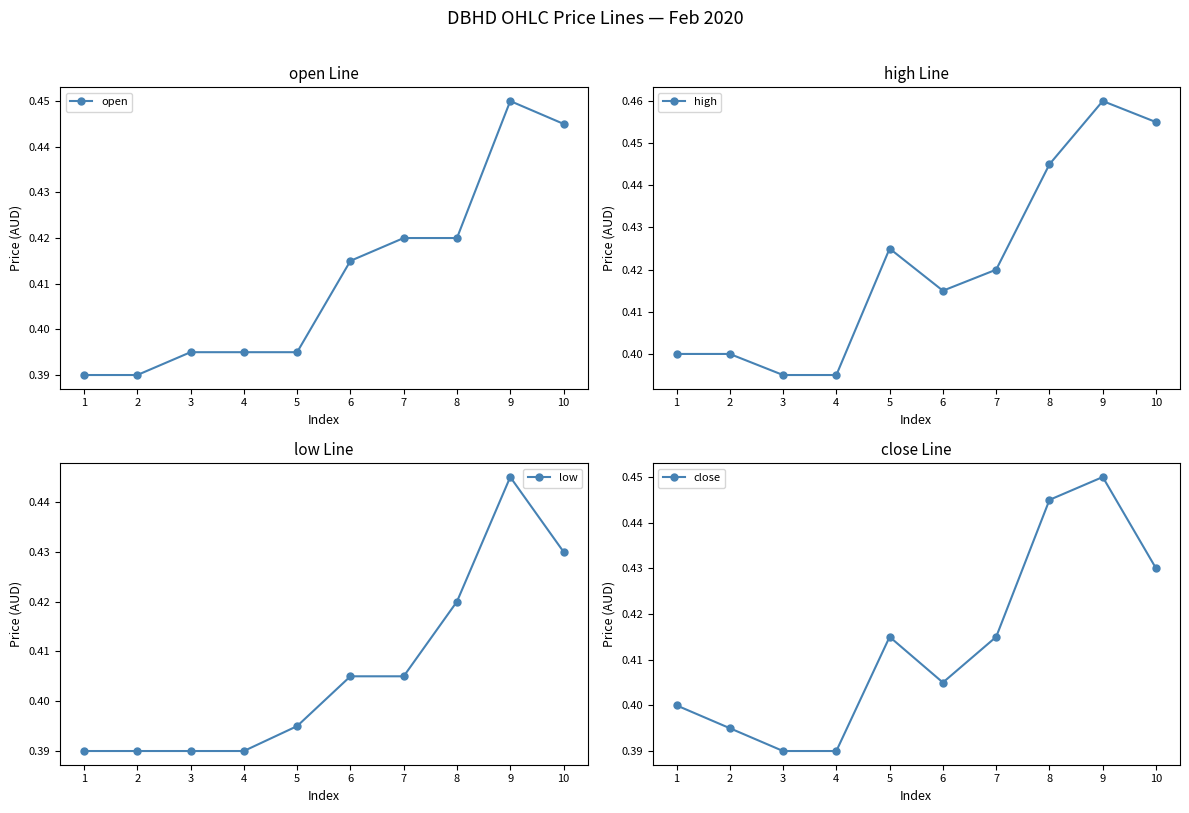

Reading left to right, transcribe all the data shown in this chart.

open: 1=0.4	2=0.4	3=0.4	4=0.4	5=0.4	6=0.4	7=0.4	8=0.4	9=0.5	10=0.4
high: 1=0.4	2=0.4	3=0.4	4=0.4	5=0.4	6=0.4	7=0.4	8=0.4	9=0.5	10=0.5
low: 1=0.4	2=0.4	3=0.4	4=0.4	5=0.4	6=0.4	7=0.4	8=0.4	9=0.4	10=0.4
close: 1=0.4	2=0.4	3=0.4	4=0.4	5=0.4	6=0.4	7=0.4	8=0.4	9=0.5	10=0.4